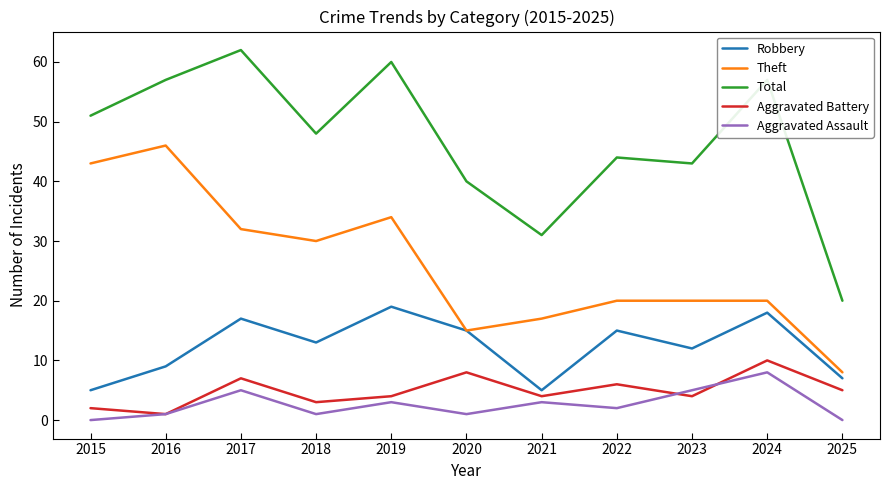

At 2023, list the series in order from largest to smallest.

Total, Theft, Robbery, Aggravated Assault, Aggravated Battery